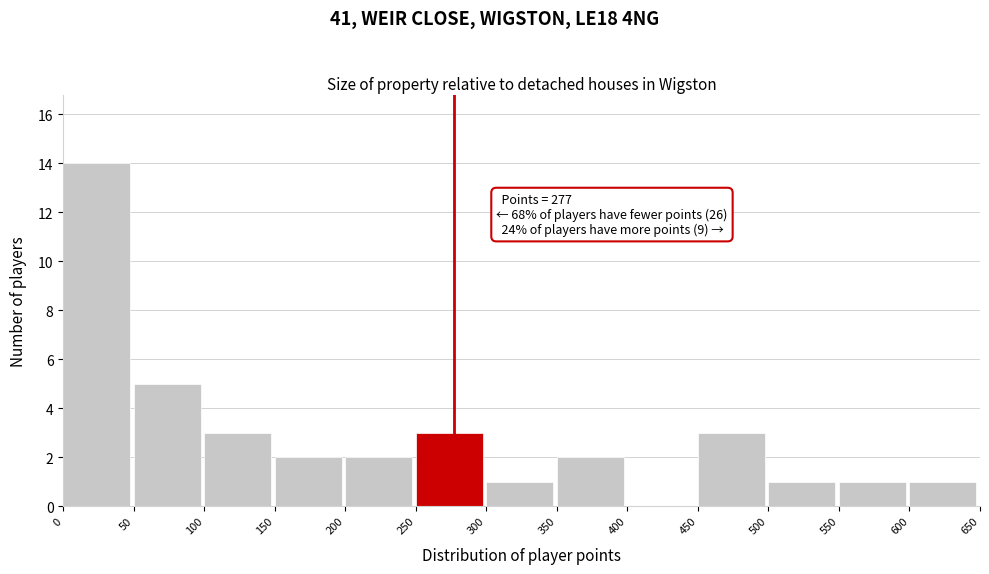

Over which range of the x-axis is the bar tallest?

0 to 50